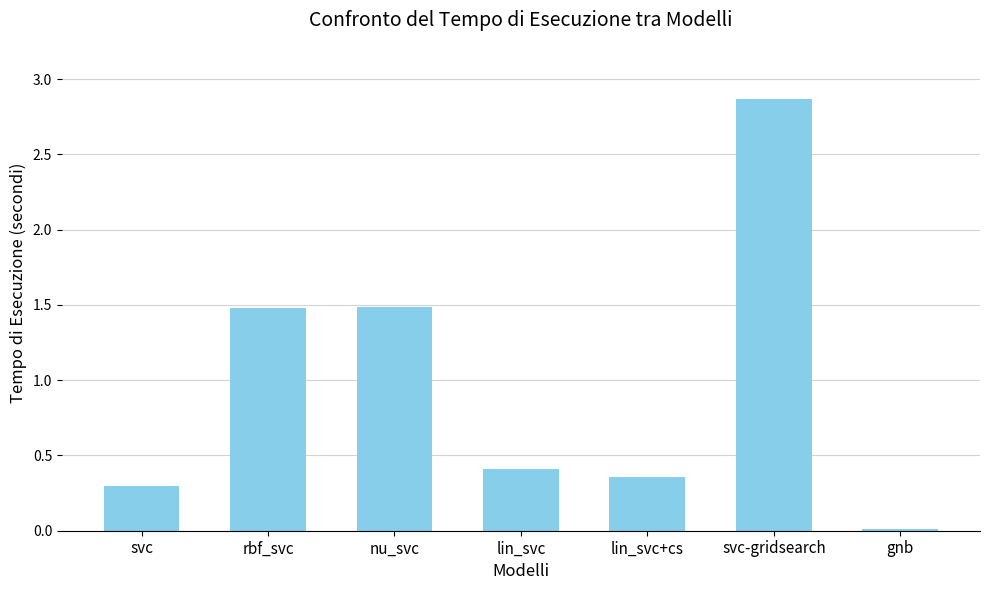

True or false: the data shows 0.4 at rbf_svc.

False